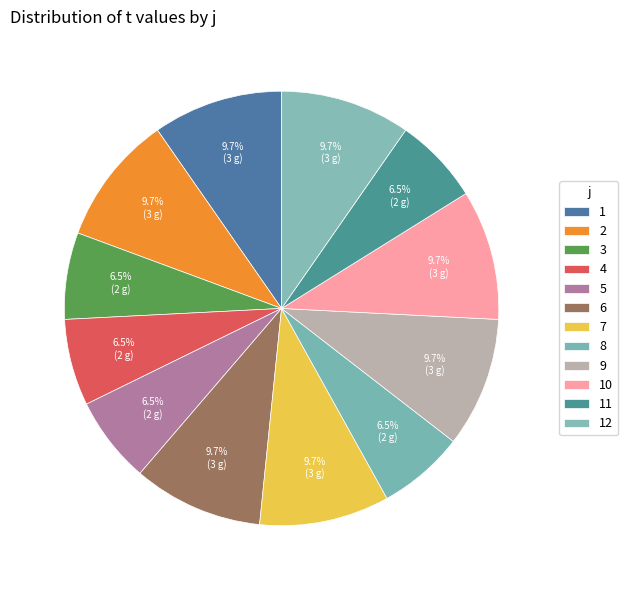

How many segments does this pie chart have?

12